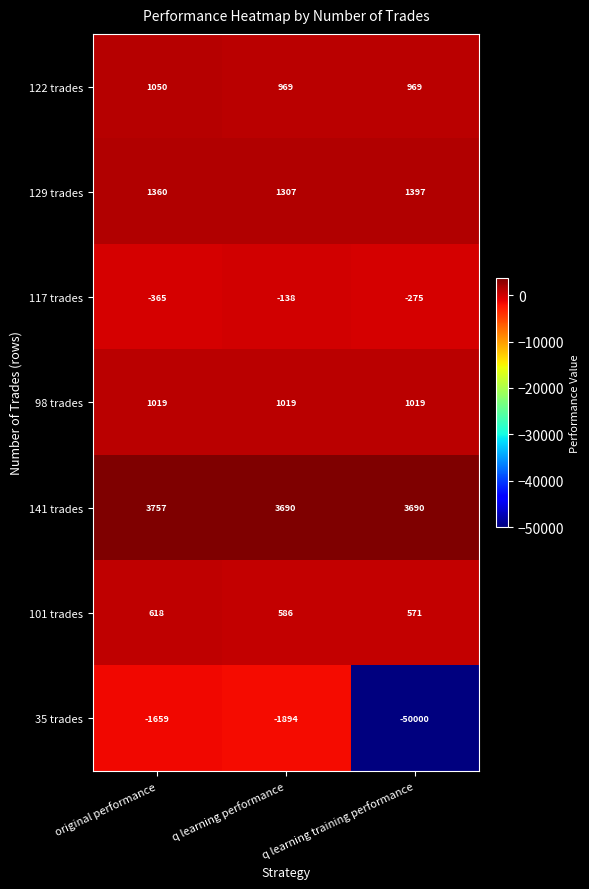

Between q learning performance and q learning training performance, which series saw the biggest shift?

35 trades